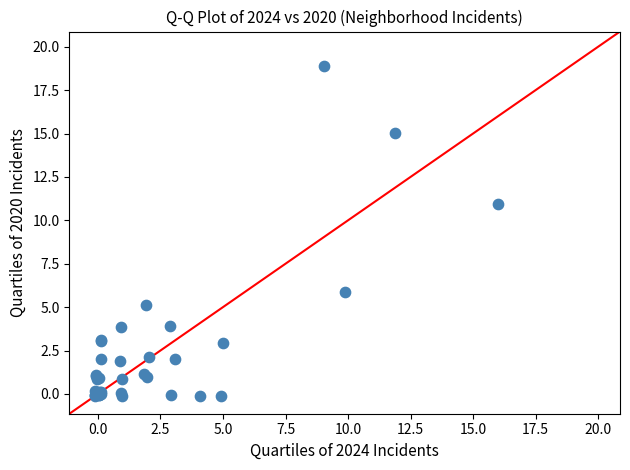

What Y value in the scatter plot is closest to 9?

10.9